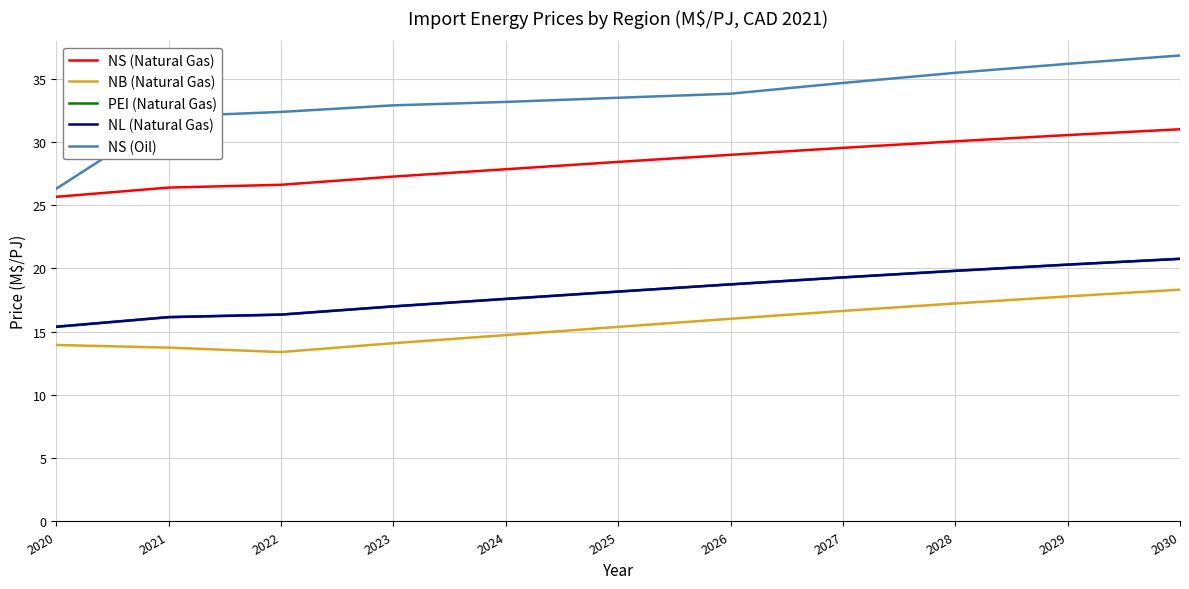

Does the chart have visible grid lines?

Yes